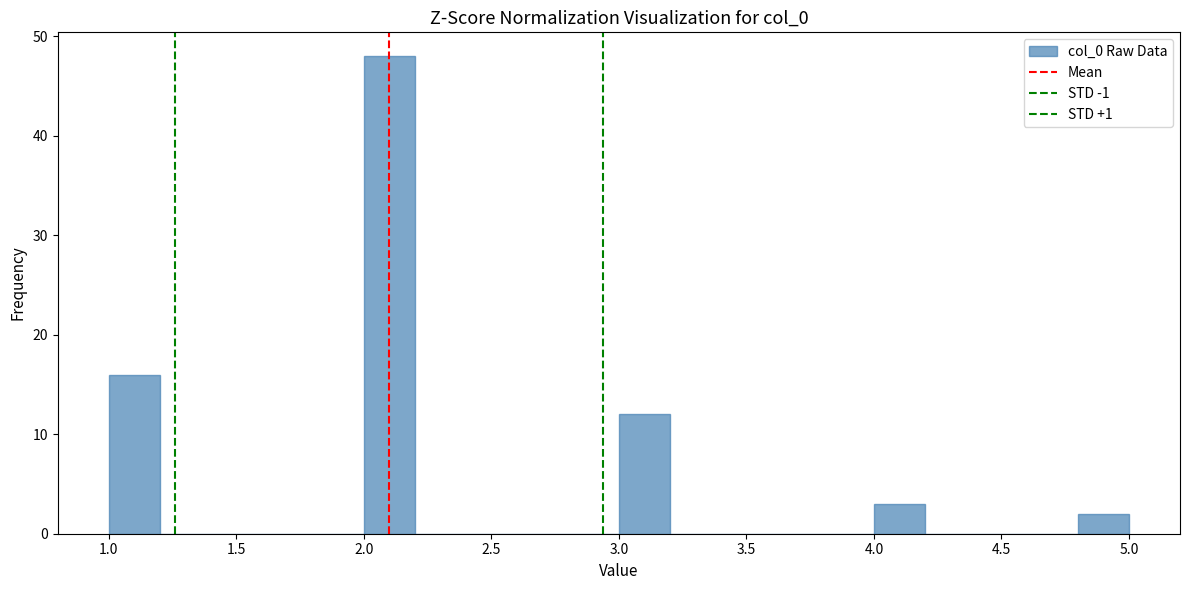

Over which range of the x-axis is the bar tallest?

2.0 to 2.2